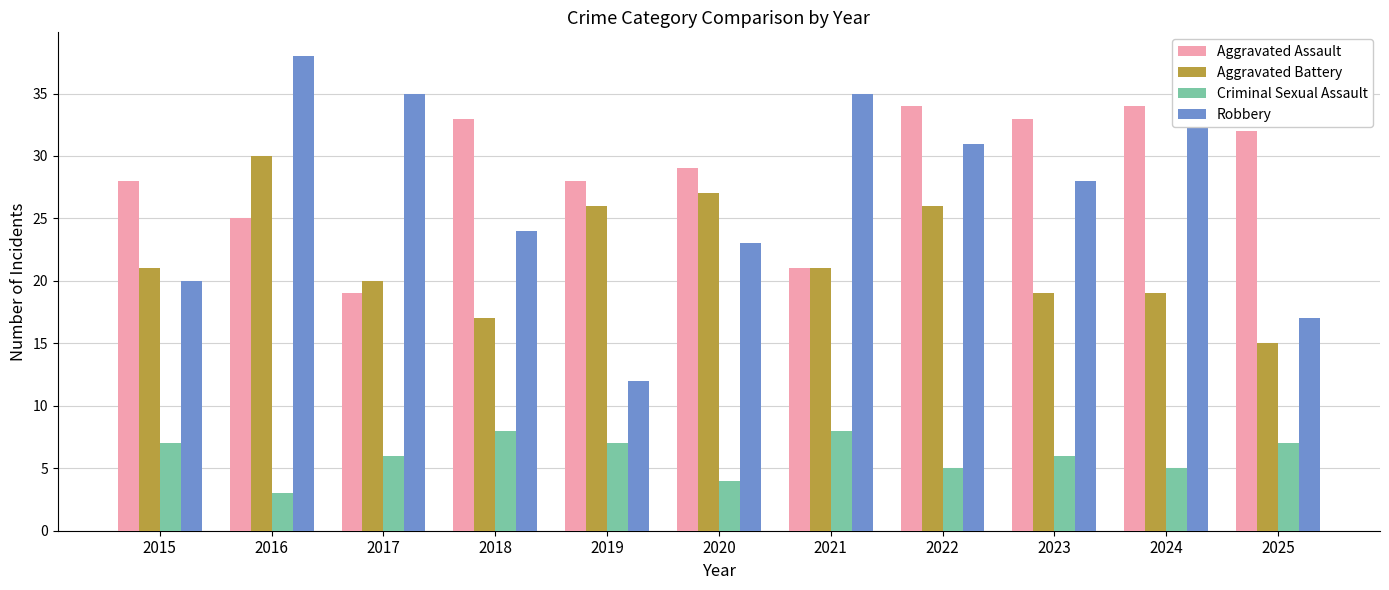

Reading left to right, list all the values displayed in this chart.

Aggravated Assault: 2015=28	2016=25	2017=19	2018=33	2019=28	2020=29	2021=21	2022=34	2023=33	2024=34	2025=32
Aggravated Battery: 2015=21	2016=30	2017=20	2018=17	2019=26	2020=27	2021=21	2022=26	2023=19	2024=19	2025=15
Criminal Sexual Assault: 2015=7	2016=3	2017=6	2018=8	2019=7	2020=4	2021=8	2022=5	2023=6	2024=5	2025=7
Robbery: 2015=20	2016=38	2017=35	2018=24	2019=12	2020=23	2021=35	2022=31	2023=28	2024=36	2025=17